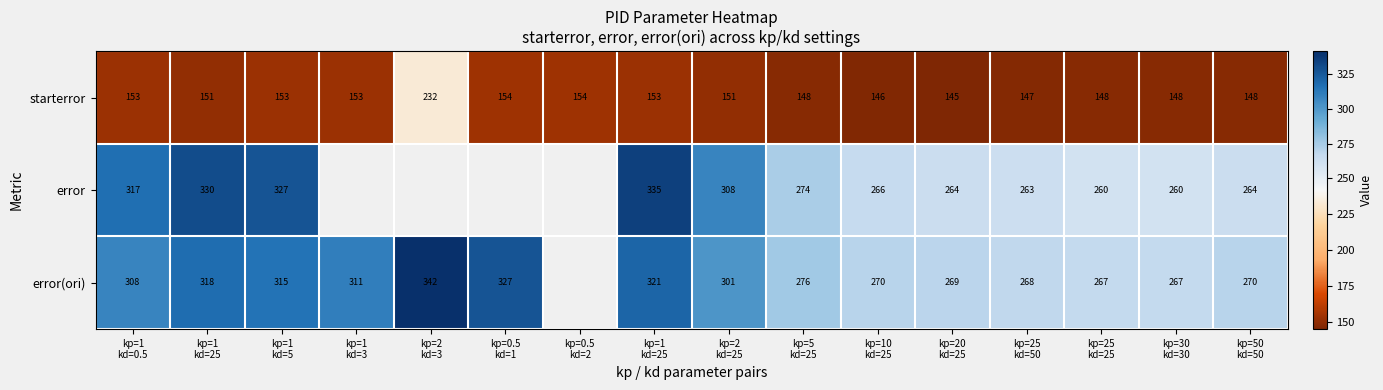

What is the total value across all series at kp=10
kd=25?

682